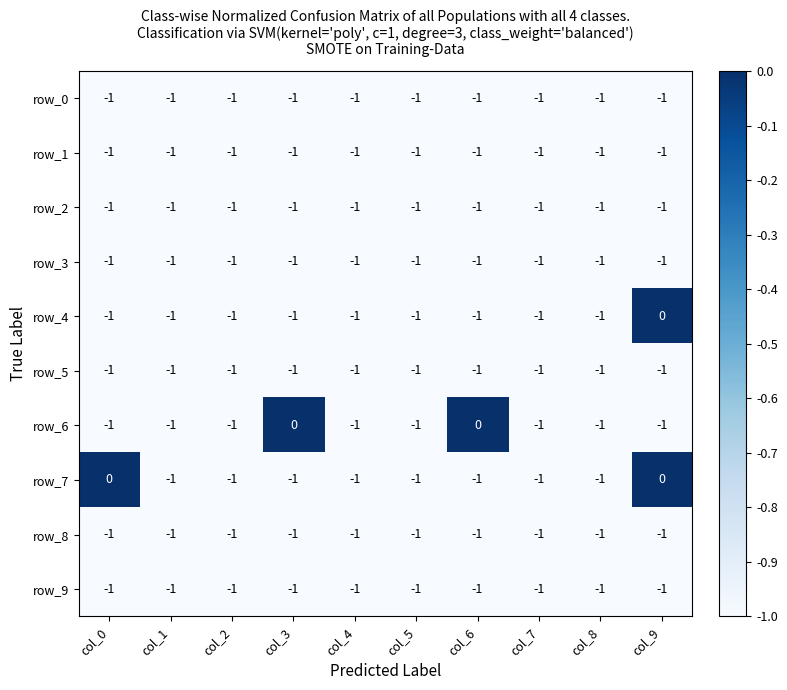

What is the total value across all series at col_8?

-10